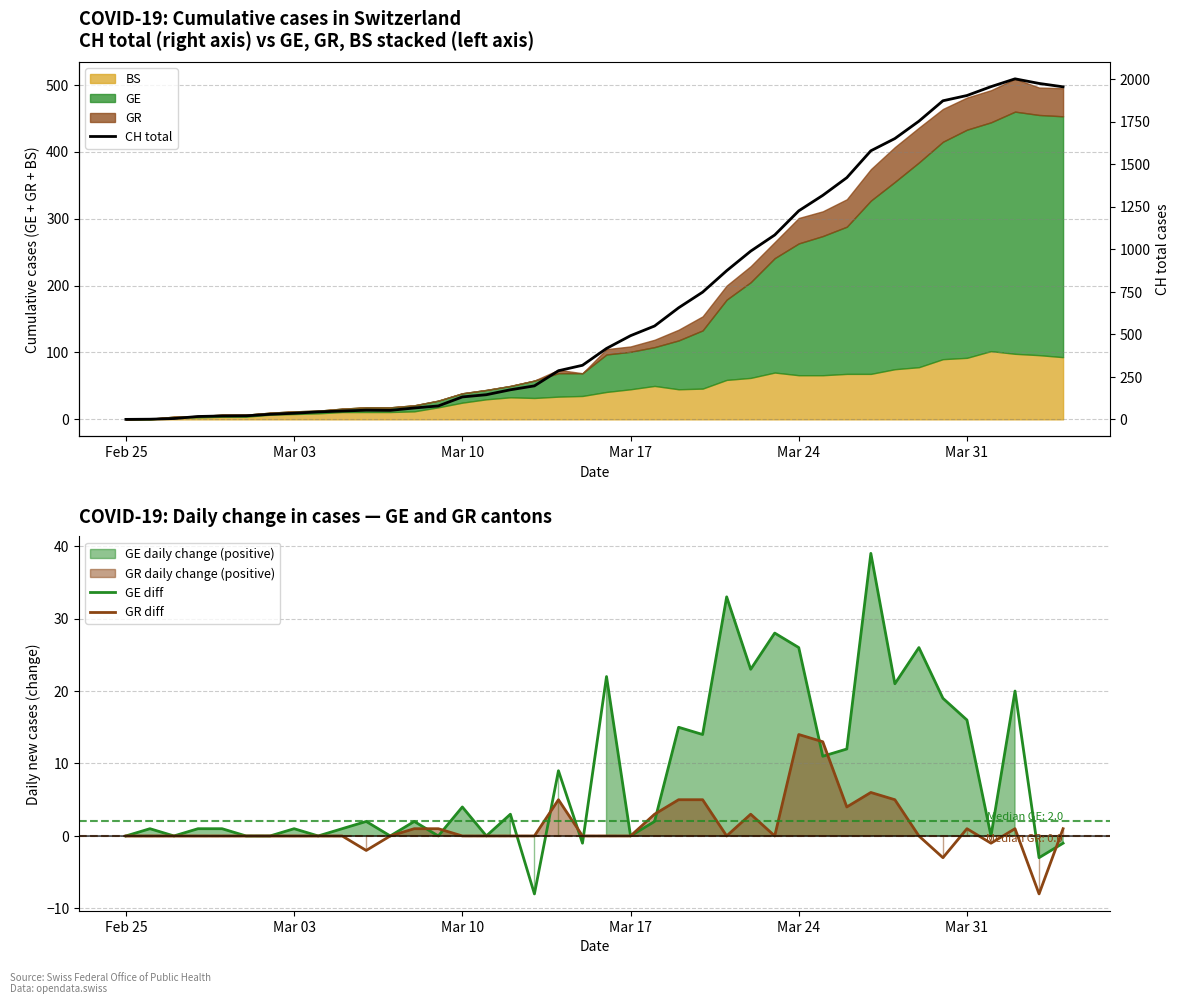

What is the total value across all series at 20?

439